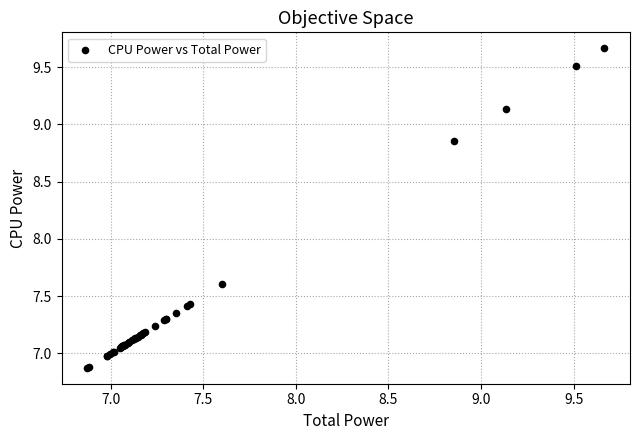

What Y value in the scatter plot is closest to 8?

7.6